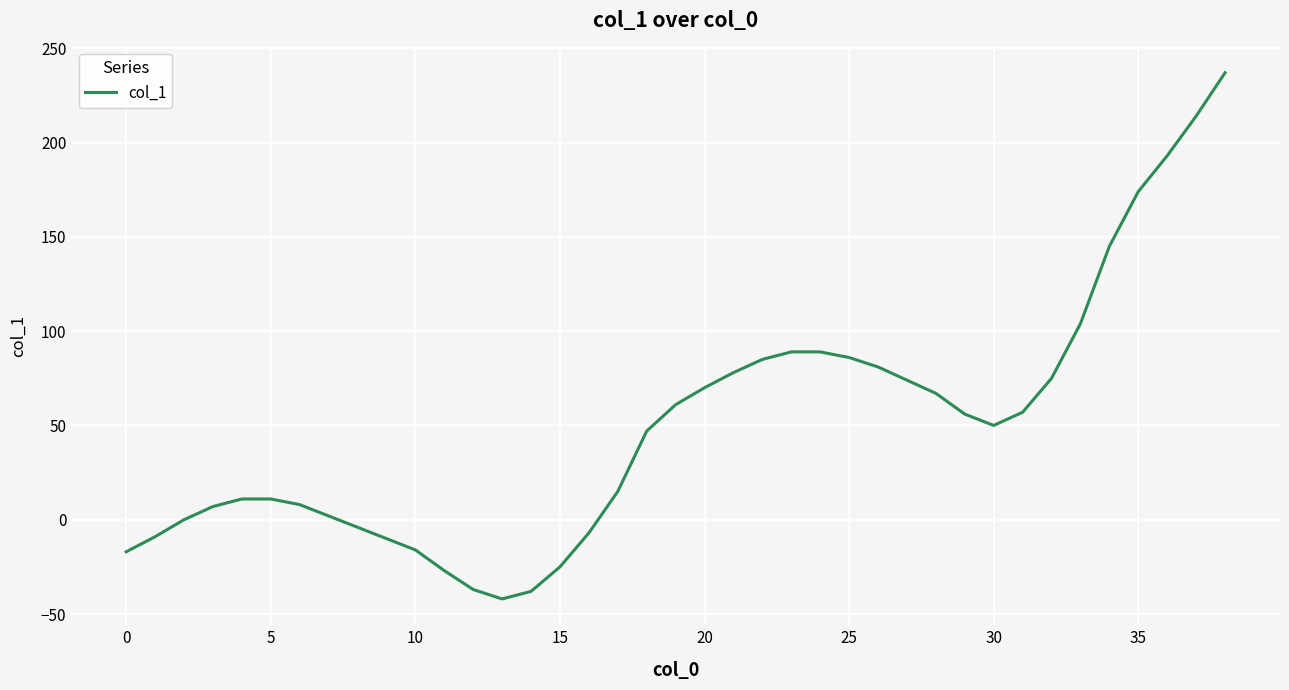

Does the chart display data point markers on the line(s)?

No